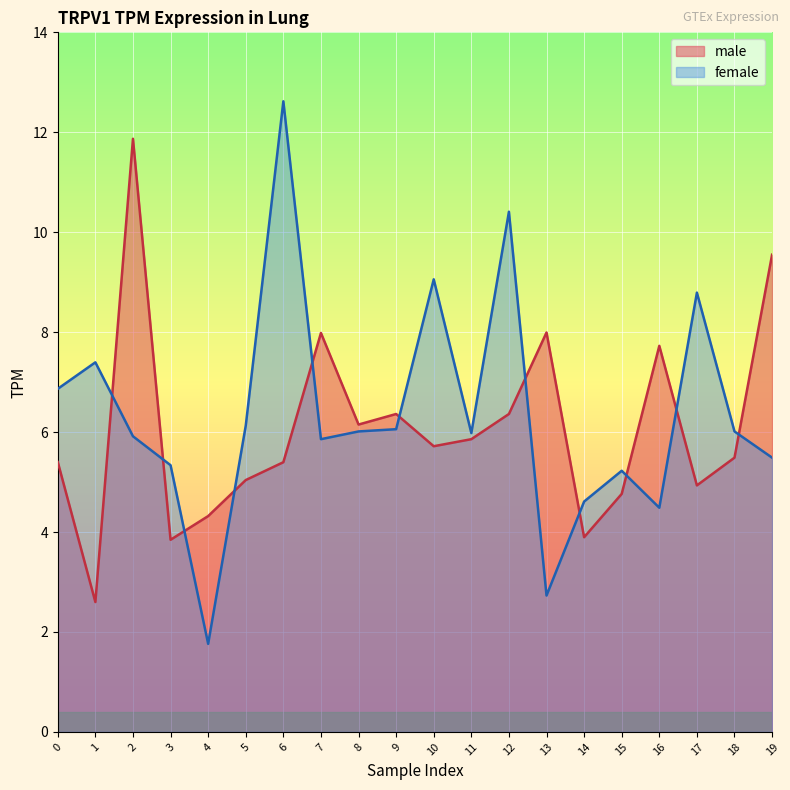

What is the sum of all male values?

121.3